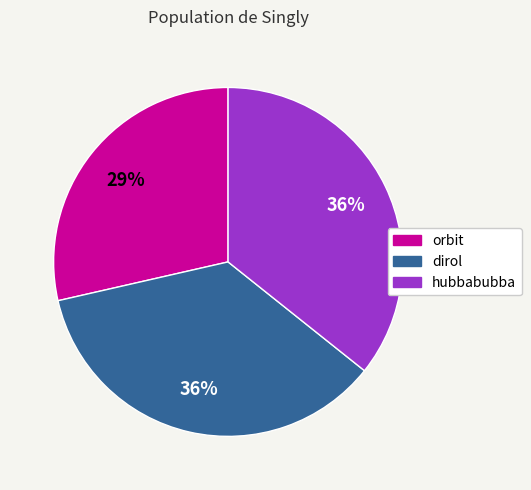

Count the number of slices in the pie.

3